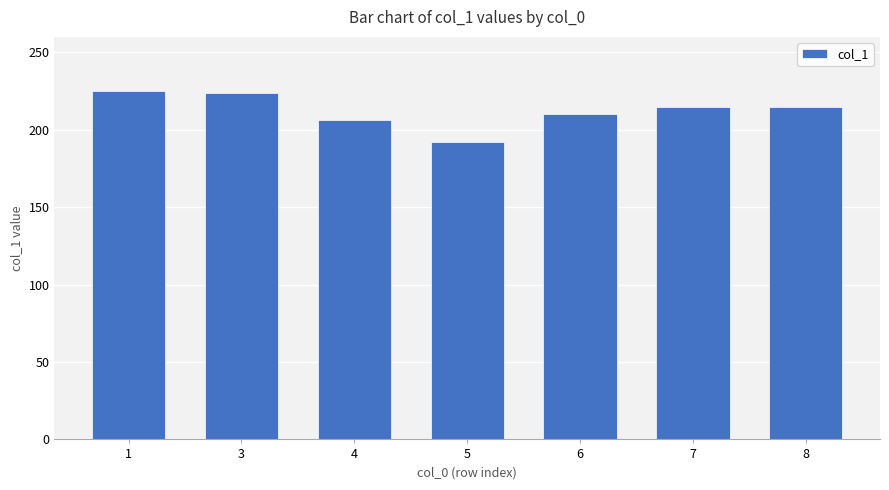

Approximately how many times larger is the value at 3 compared to 1?

1.0